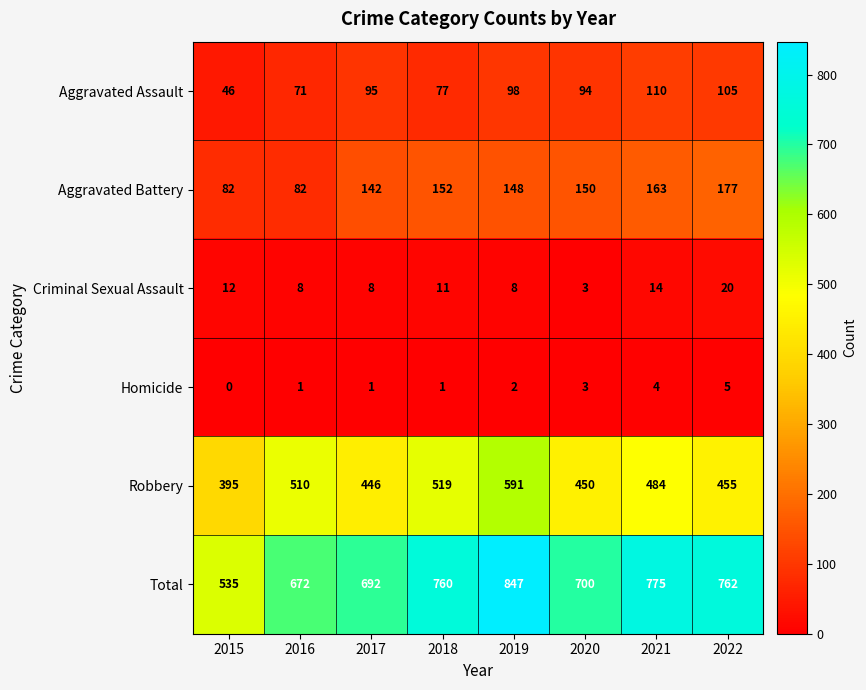

List the series in order of their peak value, highest first.

Total, Robbery, Aggravated Battery, Aggravated Assault, Criminal Sexual Assault, Homicide